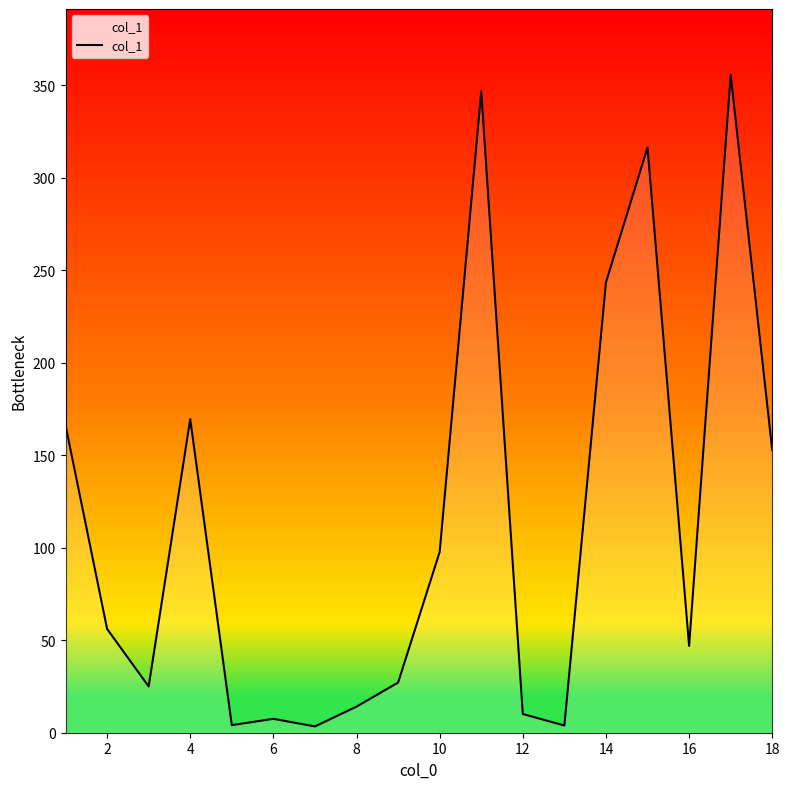

What is the greatest value displayed?

355.6